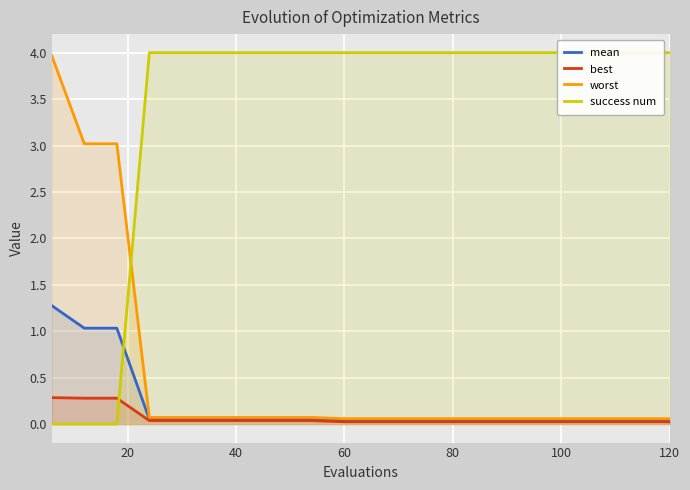

What is the average value of the success num series?

3.4